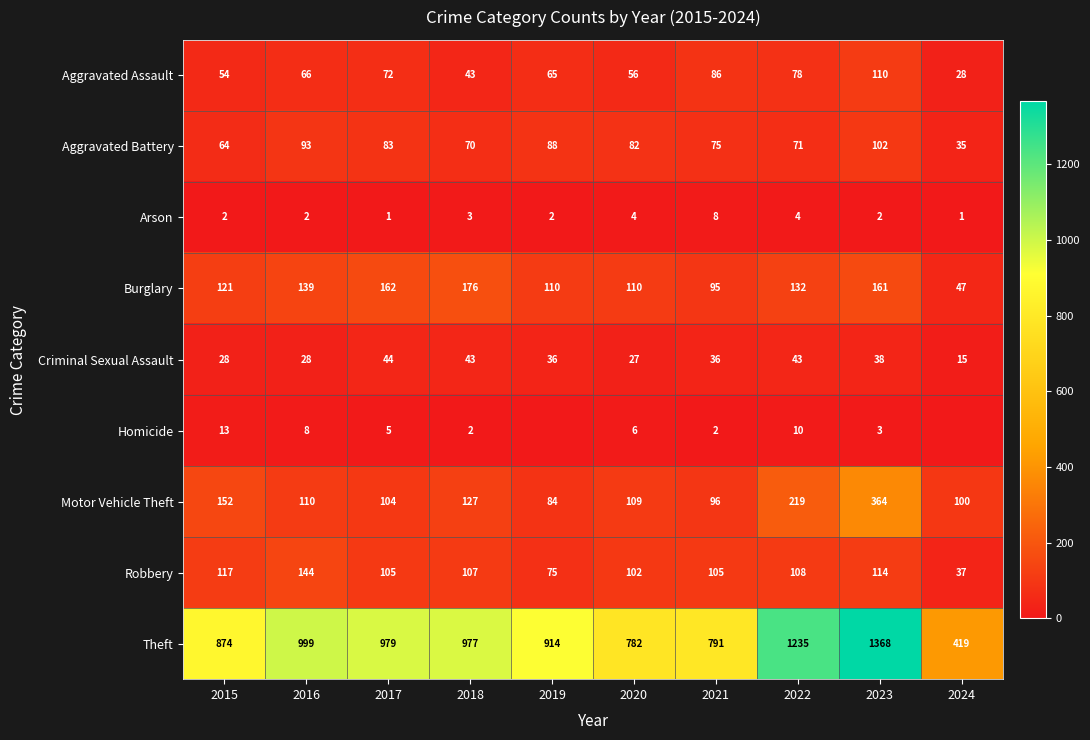

What is the sum of all Motor Vehicle Theft values?

1465